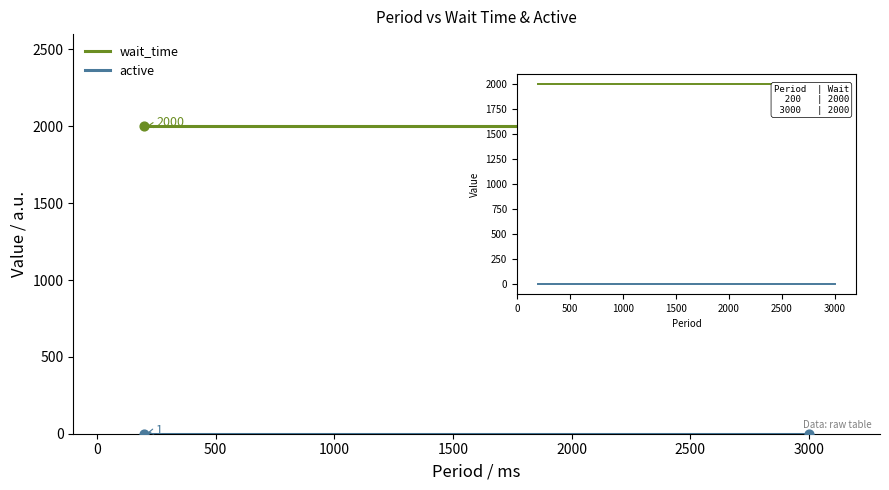

Which series has the largest total across all categories?

wait_time